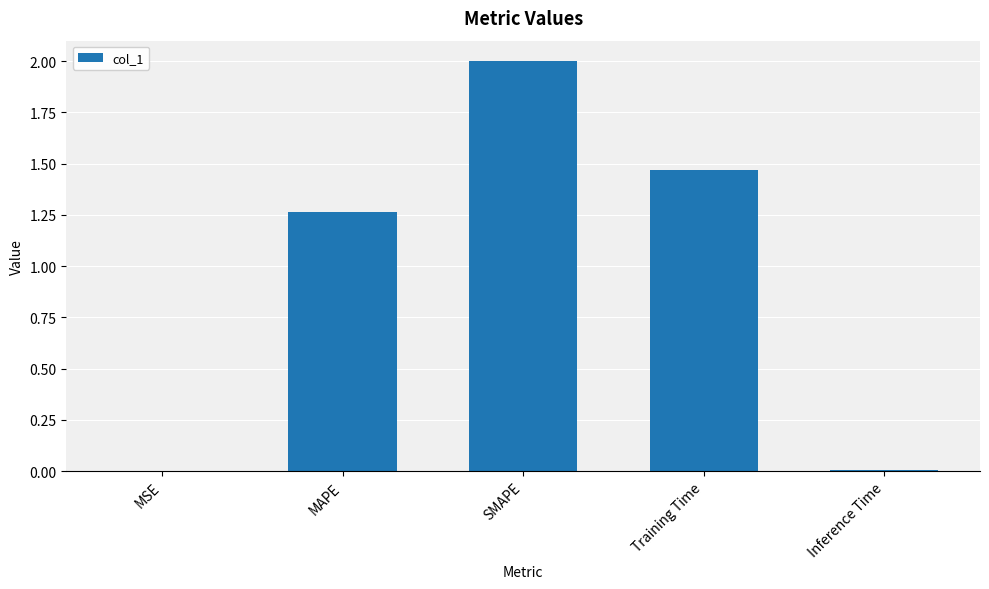

Where is the data nearest to the value 1?

MAPE